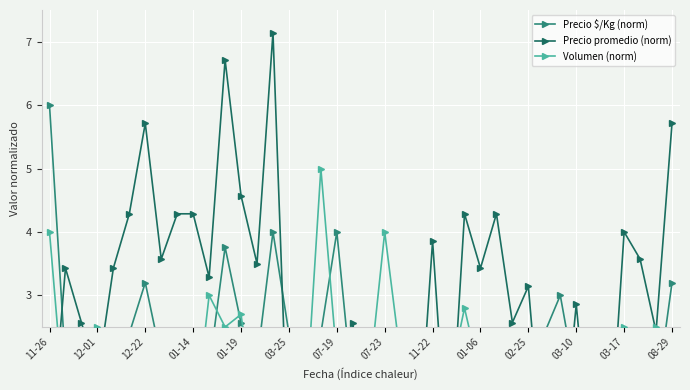

Which series has the largest range (max minus min)?

Precio promedio (norm)